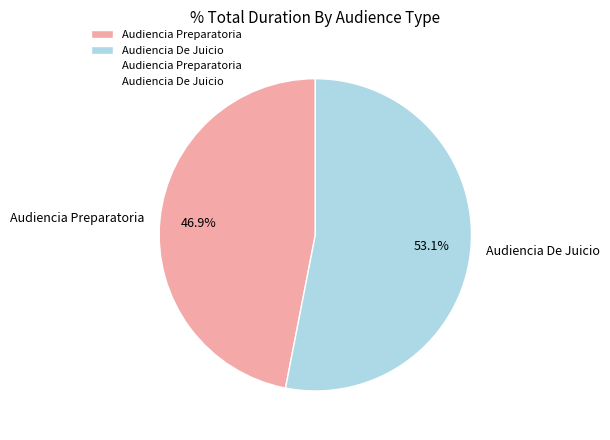

How many segments does this pie chart have?

2